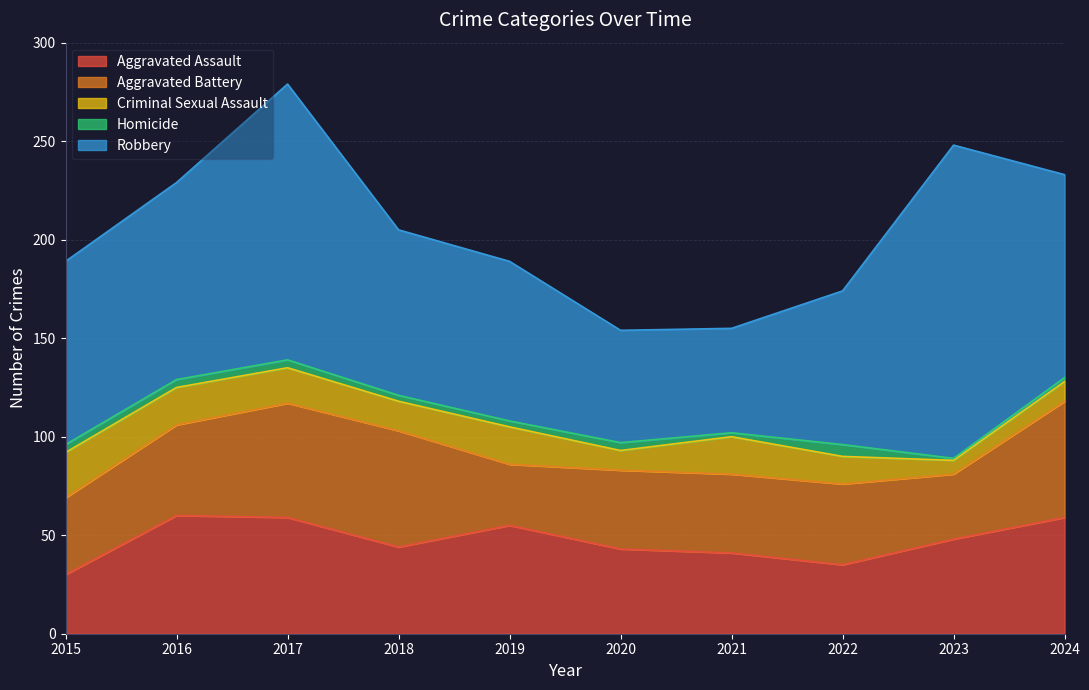

Is the value of Robbery at 2016 greater than the value of Criminal Sexual Assault at 2019?

Yes